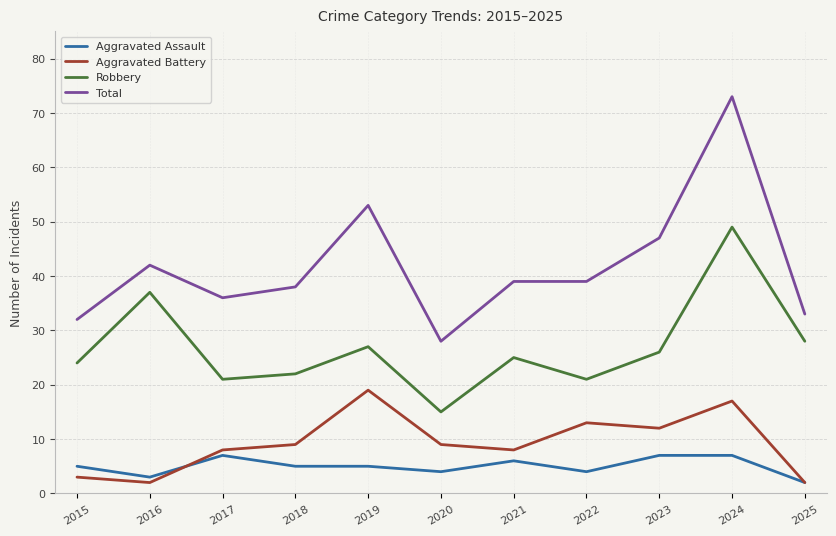

What is the maximum value shown in the chart?

73